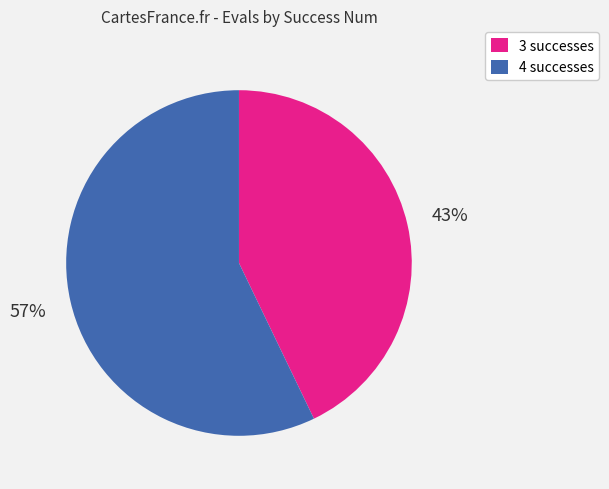

Is 4 the majority of the pie?

Yes